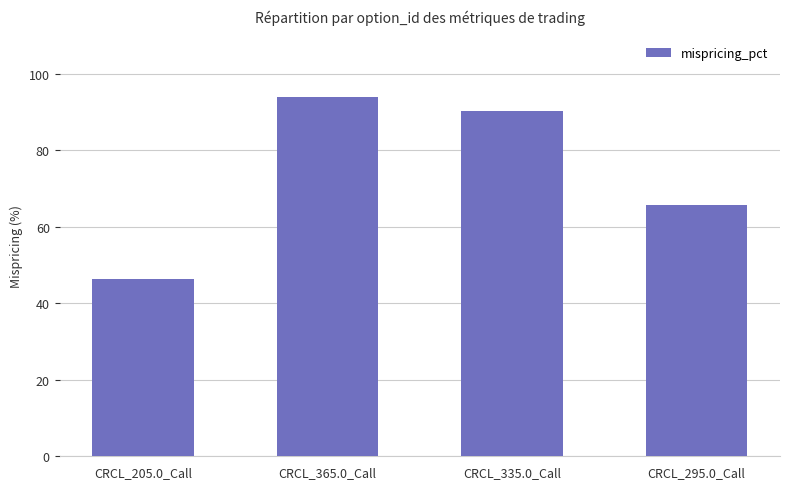

List the labels in order of value, smallest first.

CRCL_205.0_Call, CRCL_295.0_Call, CRCL_335.0_Call, CRCL_365.0_Call